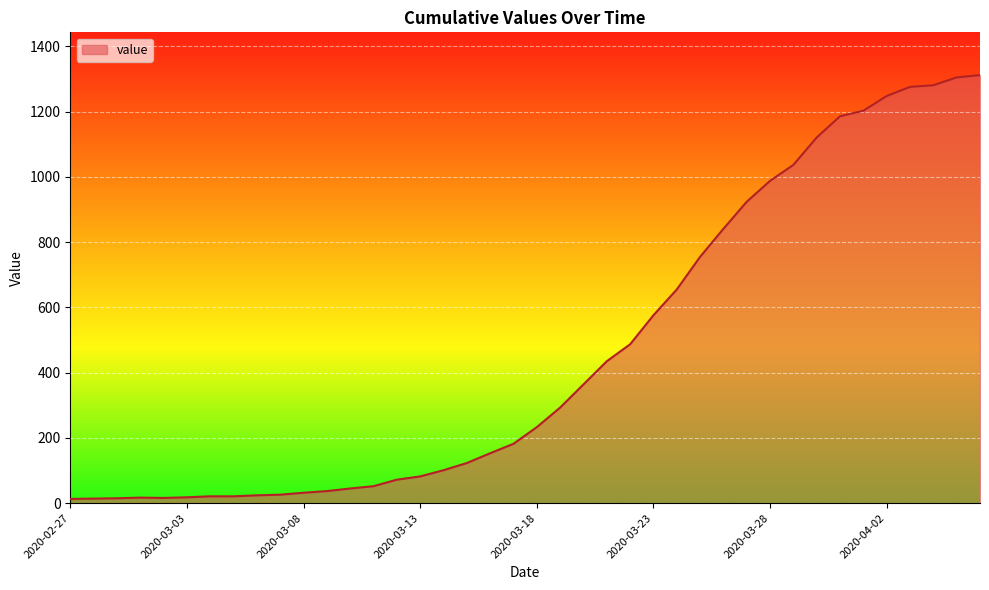

What is the difference between the maximum and minimum values?

1299